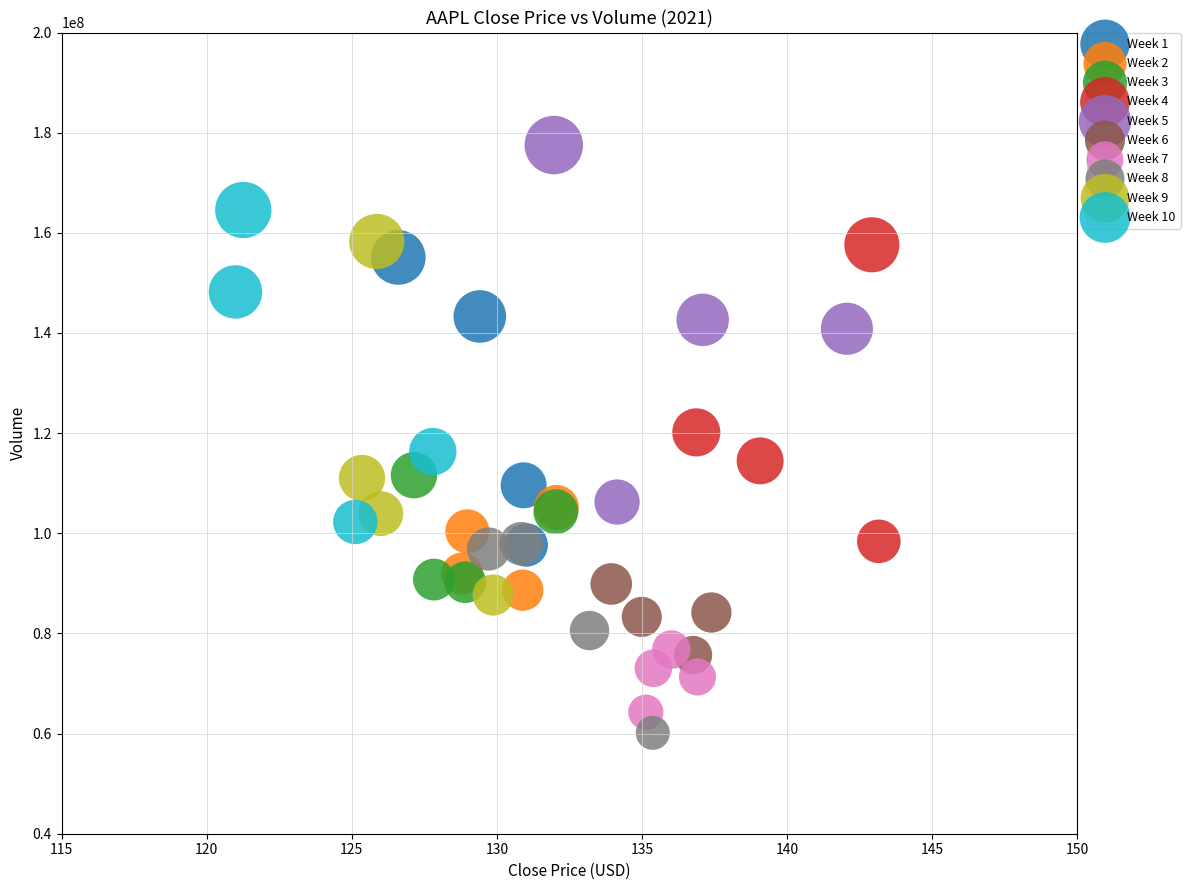

Which series reaches the maximum Y coordinate?

Week 5